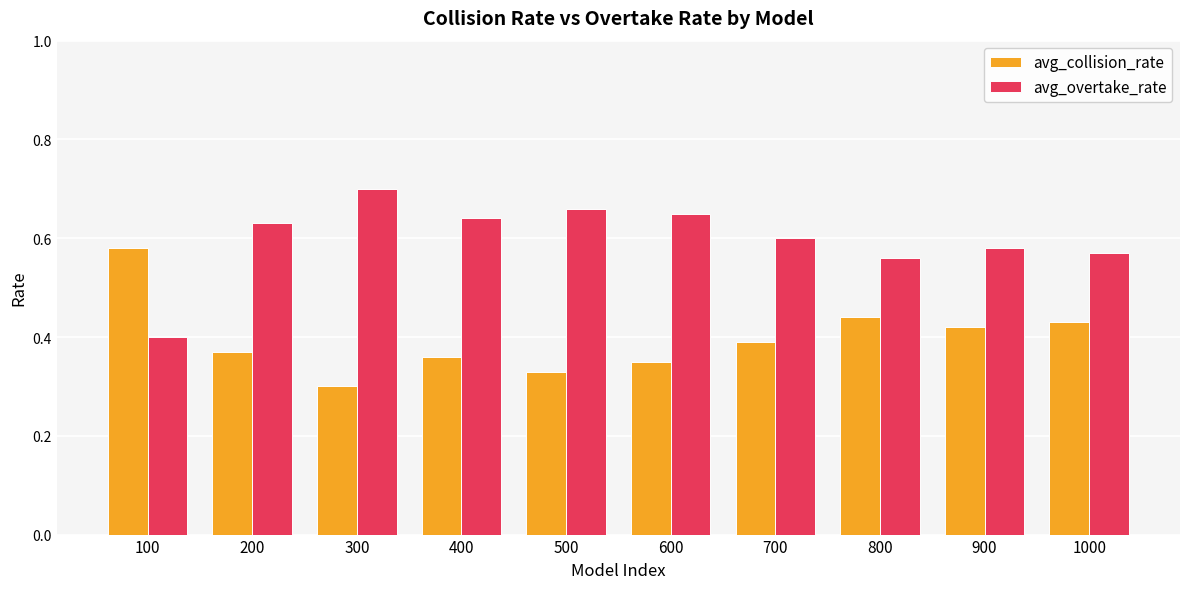

At which label is avg_collision_rate closest to 0?

300